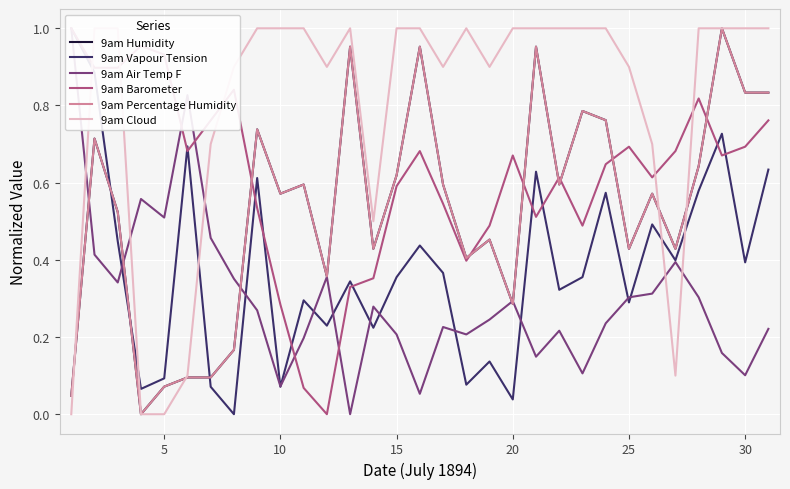

What is the value of the 9am Humidity point at the 24th from the left?

0.8